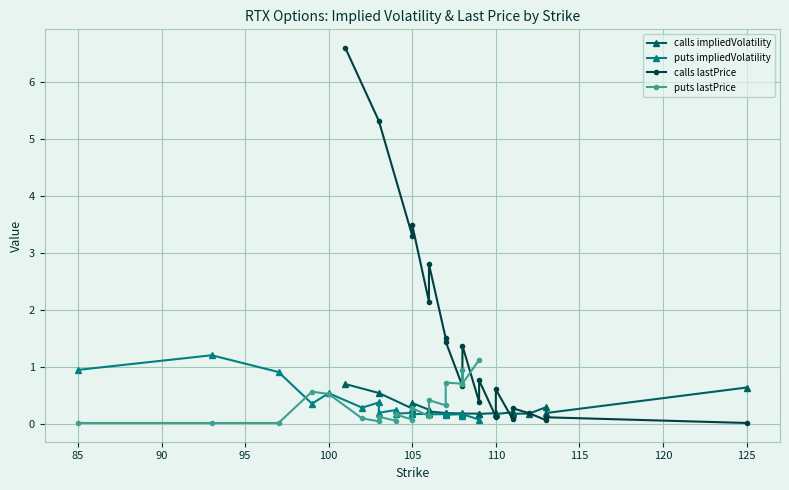

What is the difference between the maximum and minimum values in the puts impliedVolatility series?

1.1